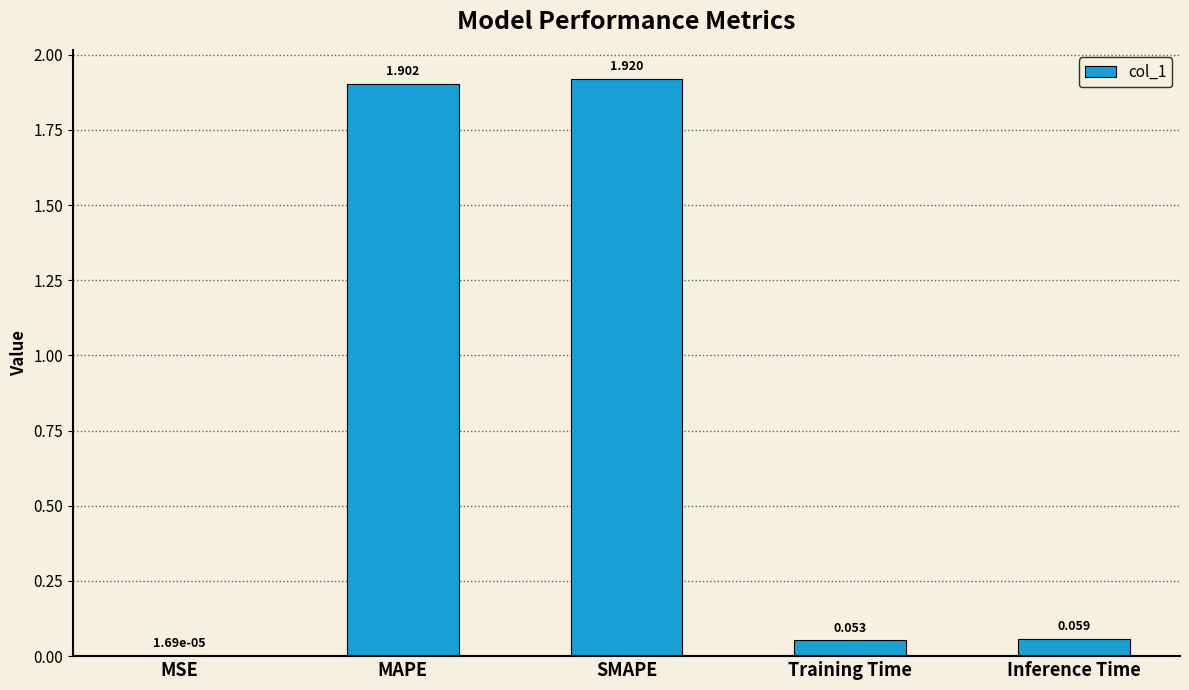

Which label corresponds to the largest value in the chart?

SMAPE